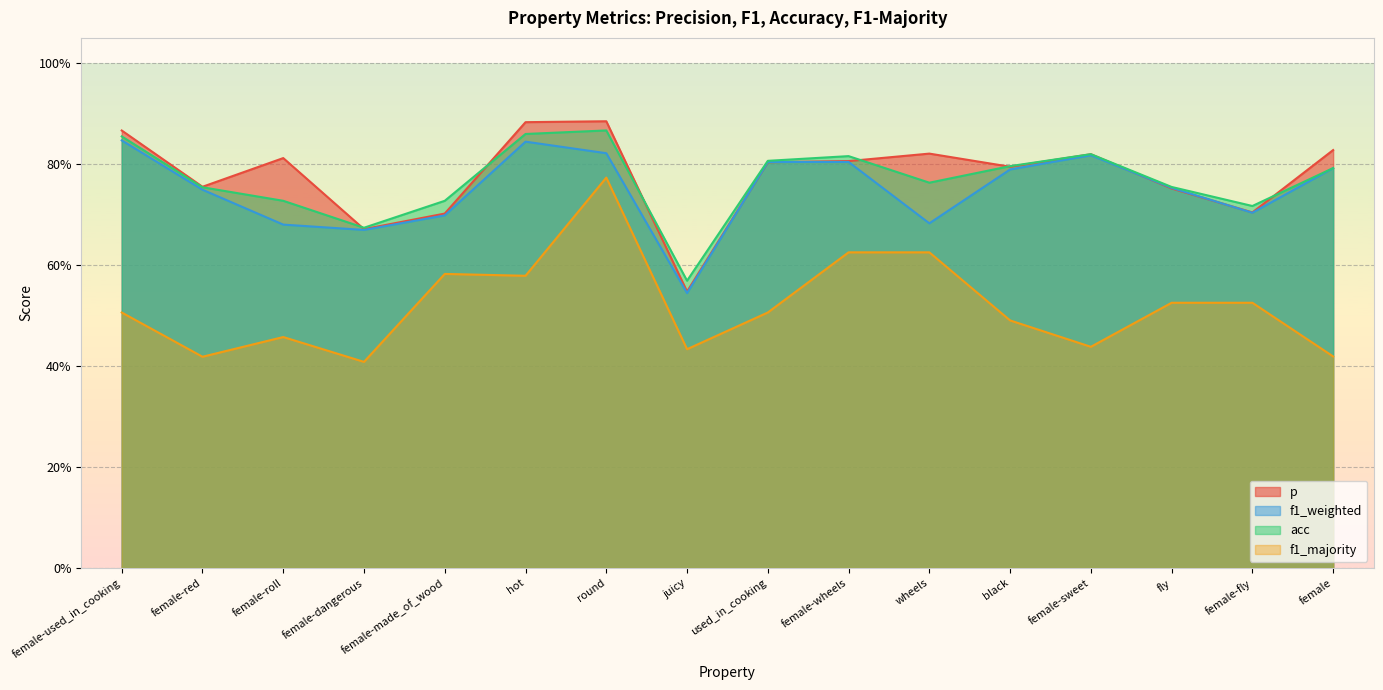

What is the label of the 10th point from the left?

female-wheels